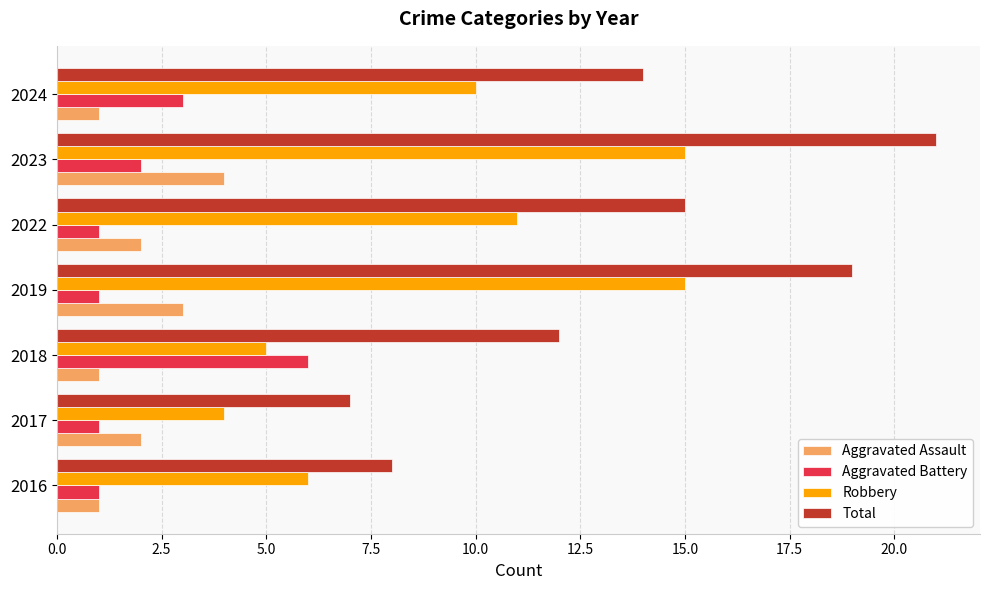

Which series has the largest total across all categories?

Total